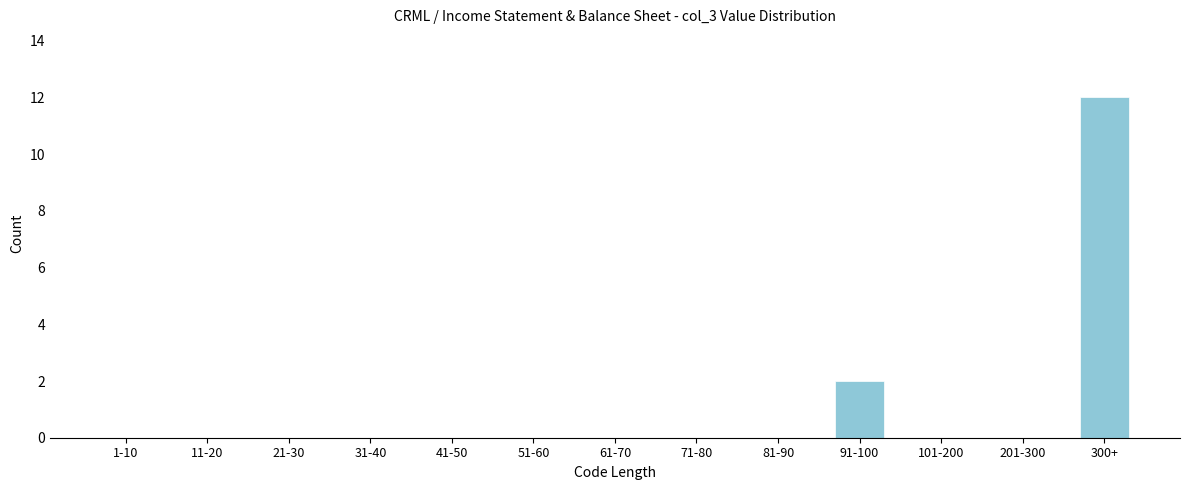

Reading right to left, list all the values displayed in this chart.

300+=12	201-300=0	101-200=0	91-100=2	81-90=0	71-80=0	61-70=0	51-60=0	41-50=0	31-40=0	21-30=0	11-20=0	1-10=0